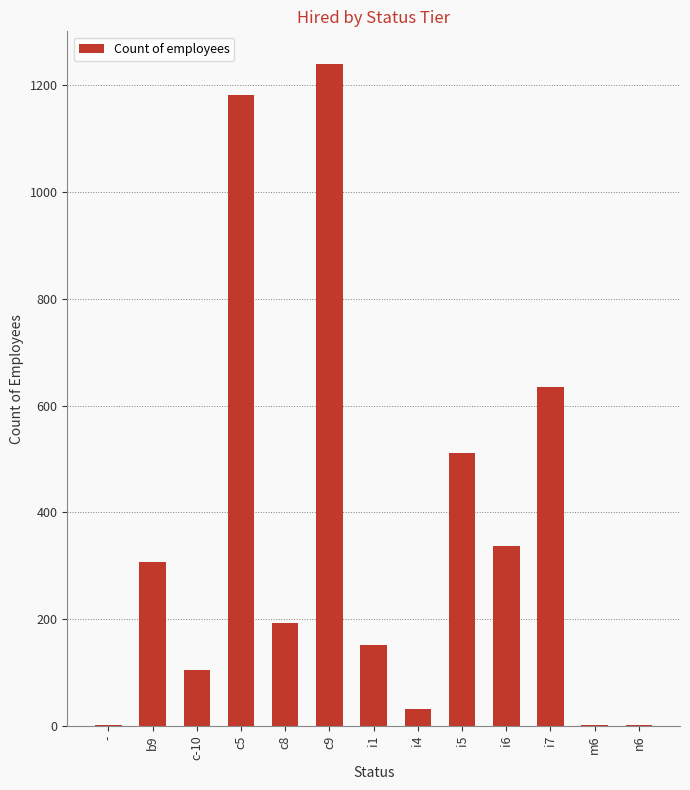

What is the maximum value shown in the chart?

1239